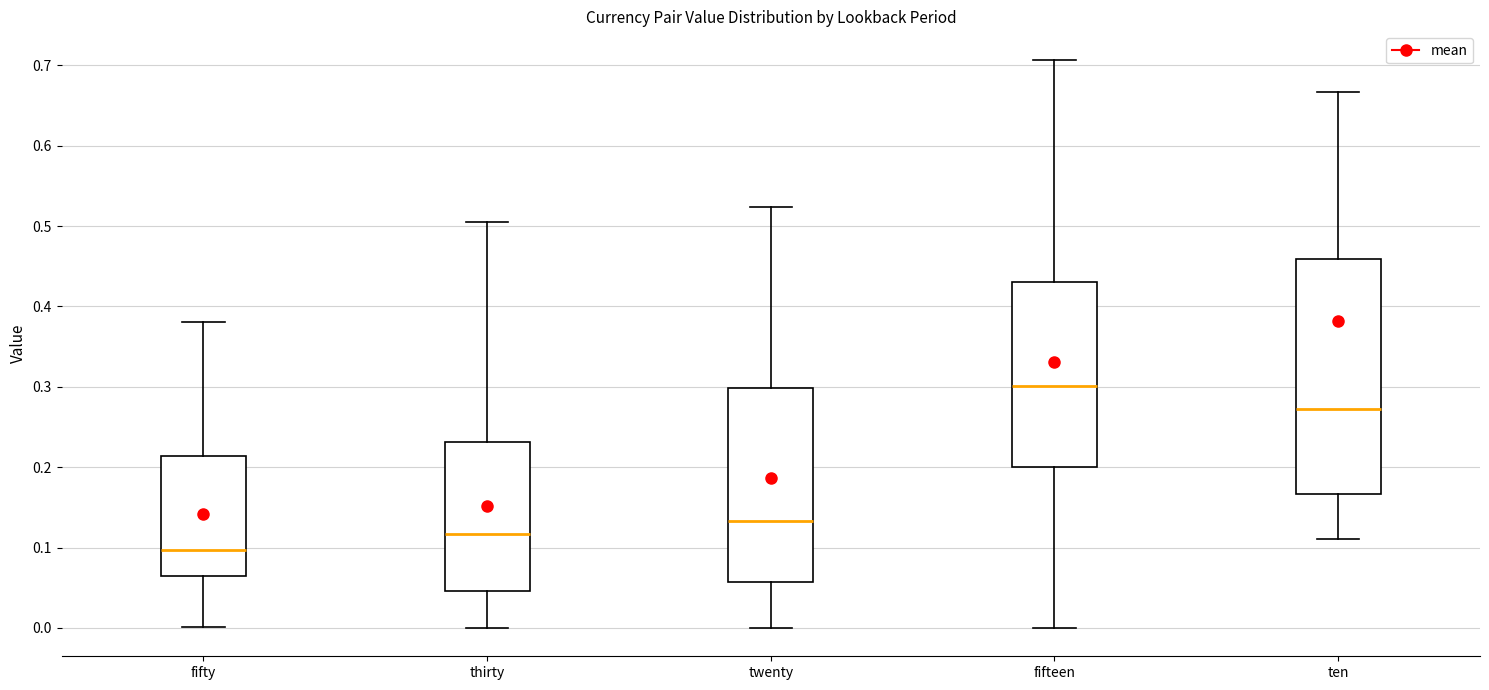

Reading left to right, transcribe this box plot: for each box, give where its median line is, the range the box spans, and where its two whiskers end, as read against the y-axis. The values are not printed on the chart, so give them approximately, as read against the axis.

fifty: median 0.10, box 0.06 to 0.21, whiskers 0.00 to 0.38
thirty: median 0.12, box 0.05 to 0.23, whiskers 0.00 to 0.50
twenty: median 0.13, box 0.06 to 0.30, whiskers 0.00 to 0.52
fifteen: median 0.30, box 0.20 to 0.43, whiskers 0.00 to 0.71
ten: median 0.27, box 0.17 to 0.46, whiskers 0.11 to 0.67